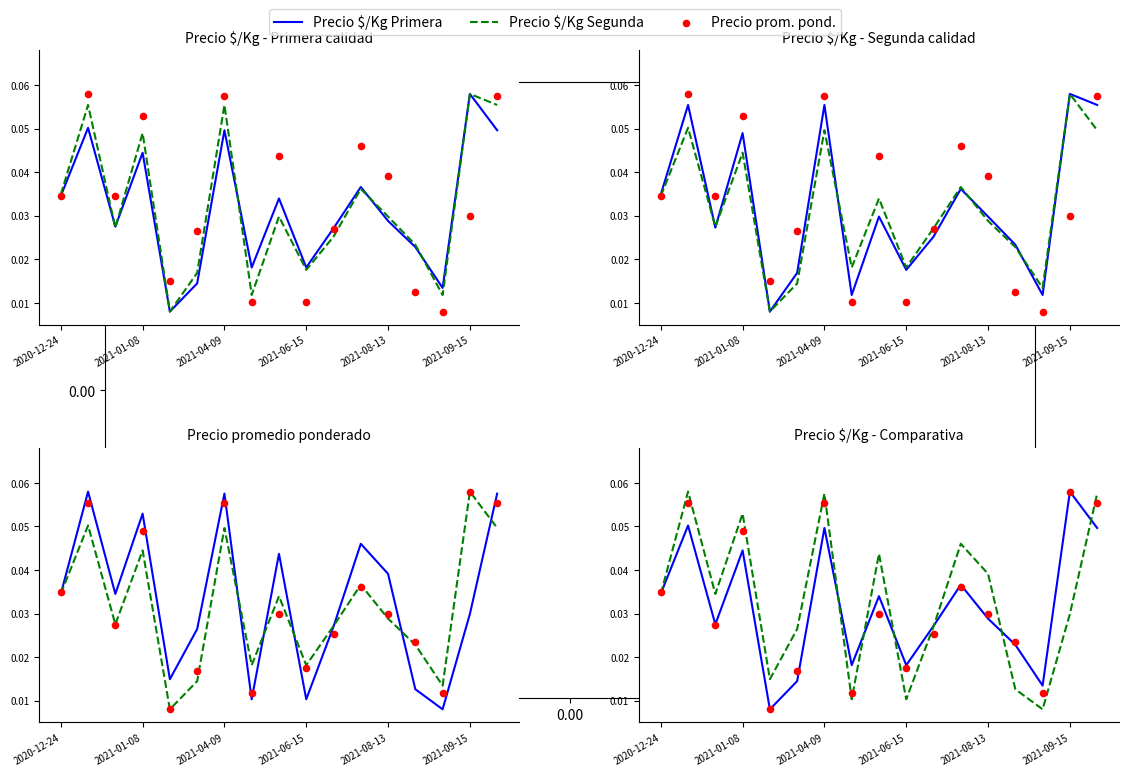

At how many categories does at least one series exceed 0?

17